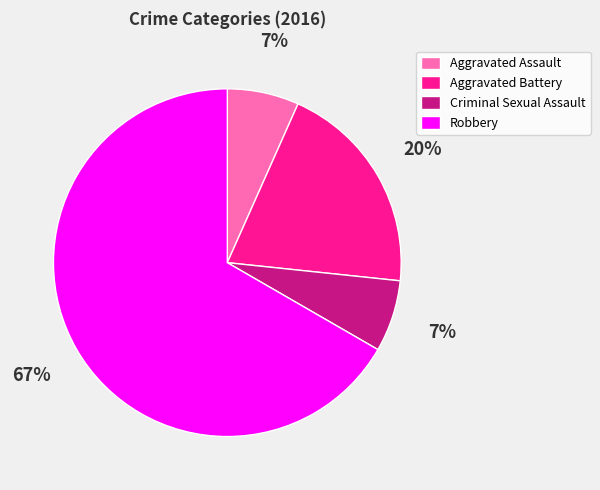

Between Aggravated Battery and Robbery, which is larger?

Robbery